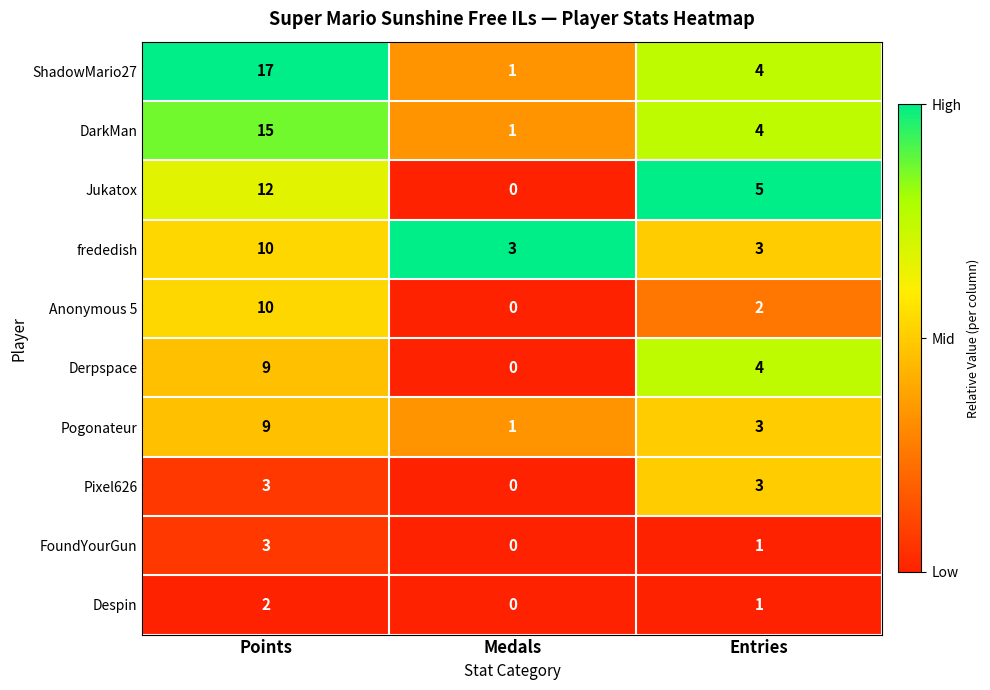

List the labels in order of Pogonateur value, largest first.

Points, Entries, Medals